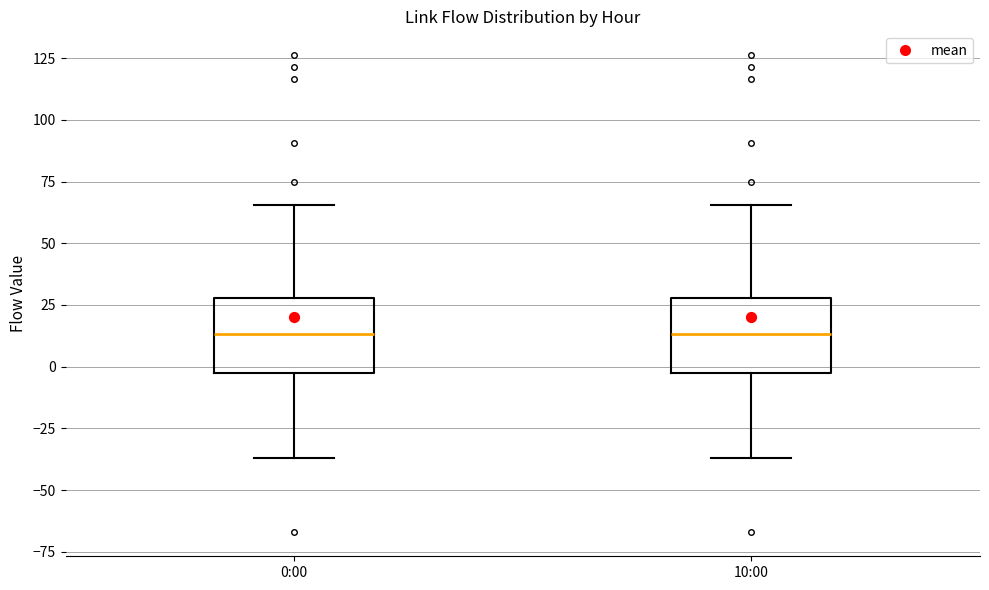

Reading left to right, read every box against the y-axis: the position of its median line, the range the box covers, and the ends of its whiskers. The values are not printed on the chart, so give them approximately, as read against the axis.

0:00: median 15, box -5 to 30, whiskers -35 to 65
10:00: median 15, box -5 to 30, whiskers -35 to 65